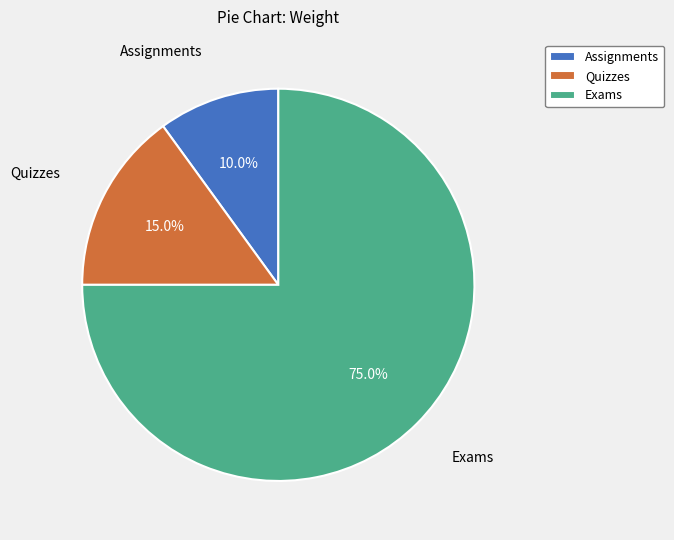

Does Exams represent more than half of the total?

Yes